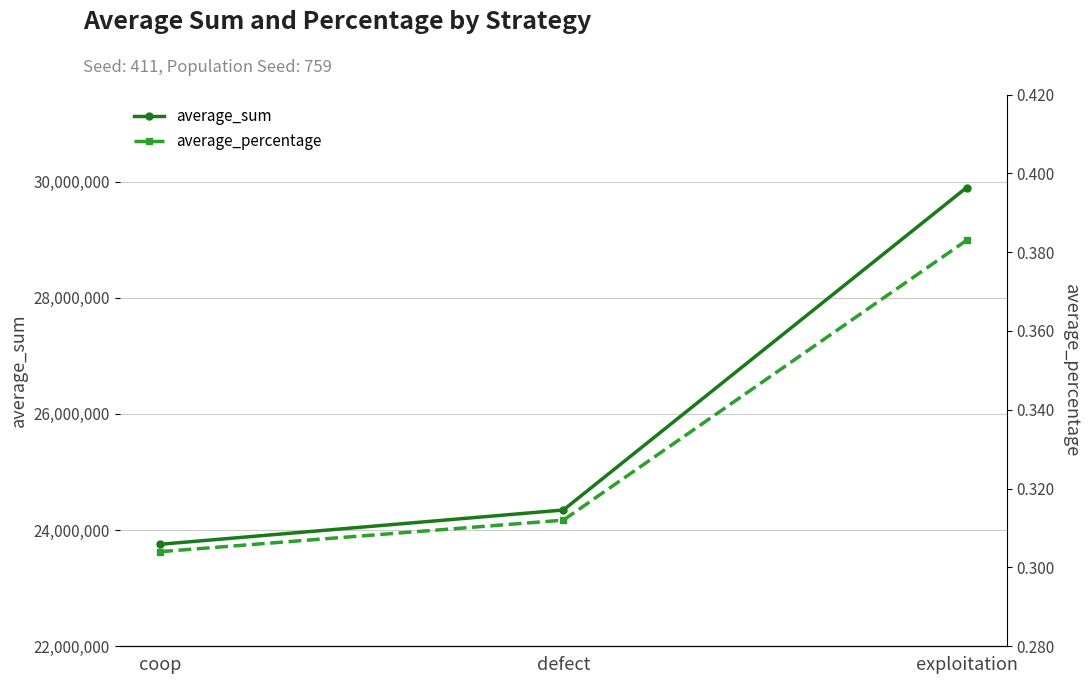

Which series has the largest total across all categories?

average_sum